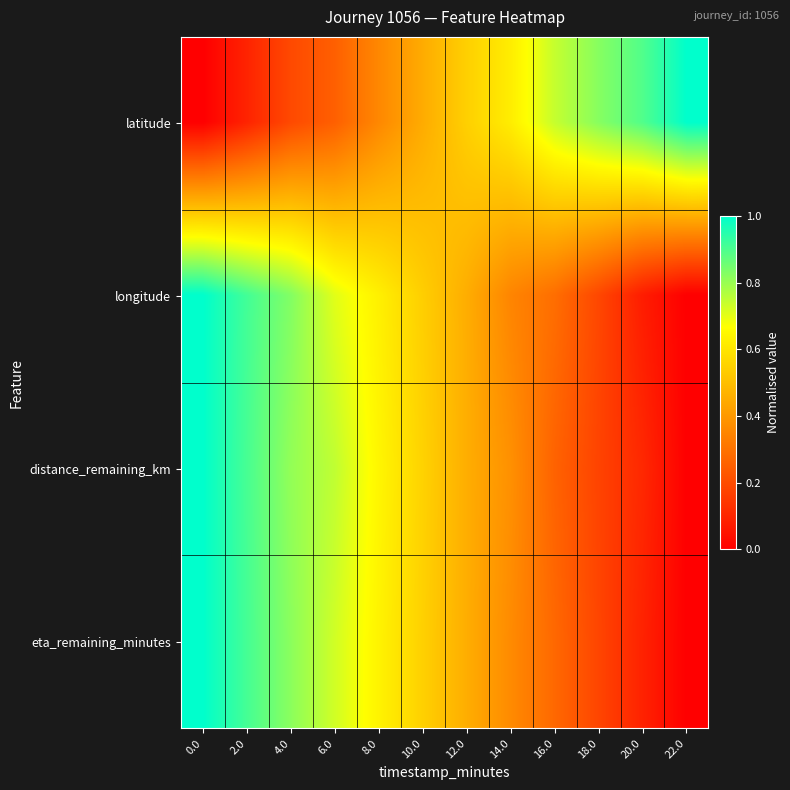

Count the number of data series in this chart.

4